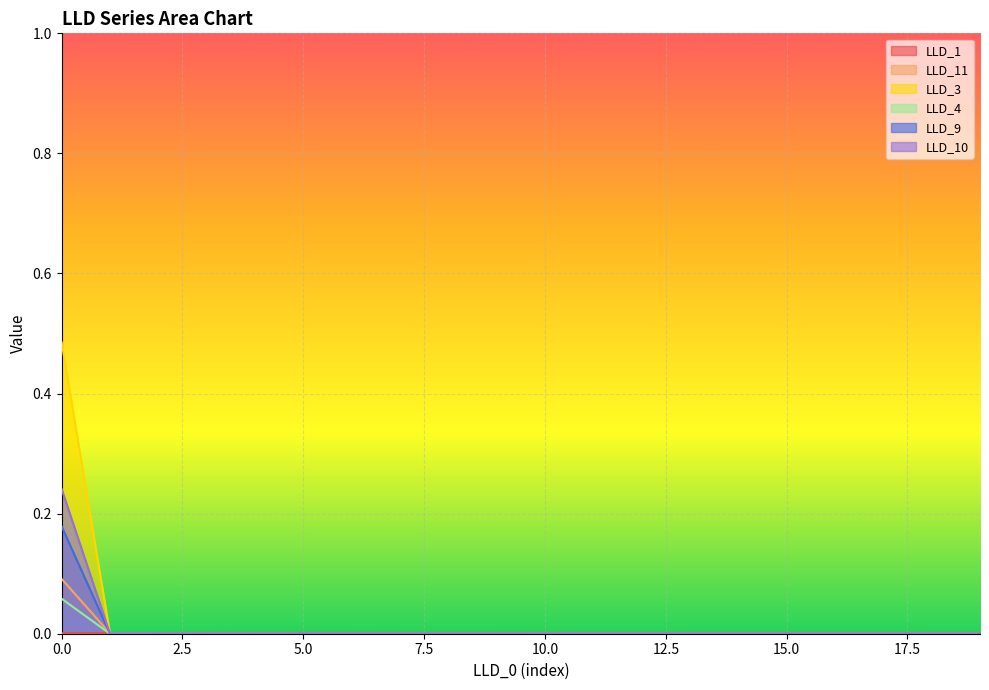

How many values in the LLD_10 series exceed 0?

1